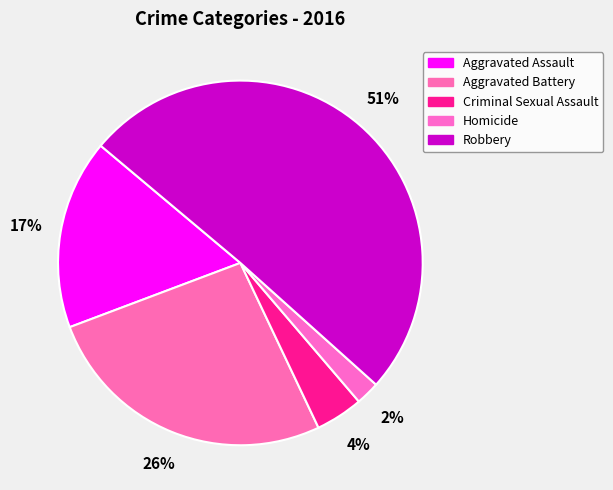

Rank the categories by value from lowest to highest.

Homicide, Criminal Sexual Assault, Aggravated Assault, Aggravated Battery, Robbery